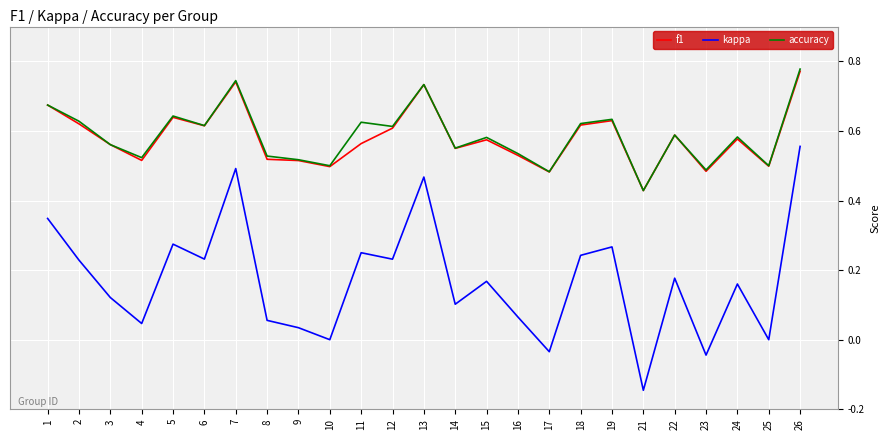

Which category has the highest value across all series?

26